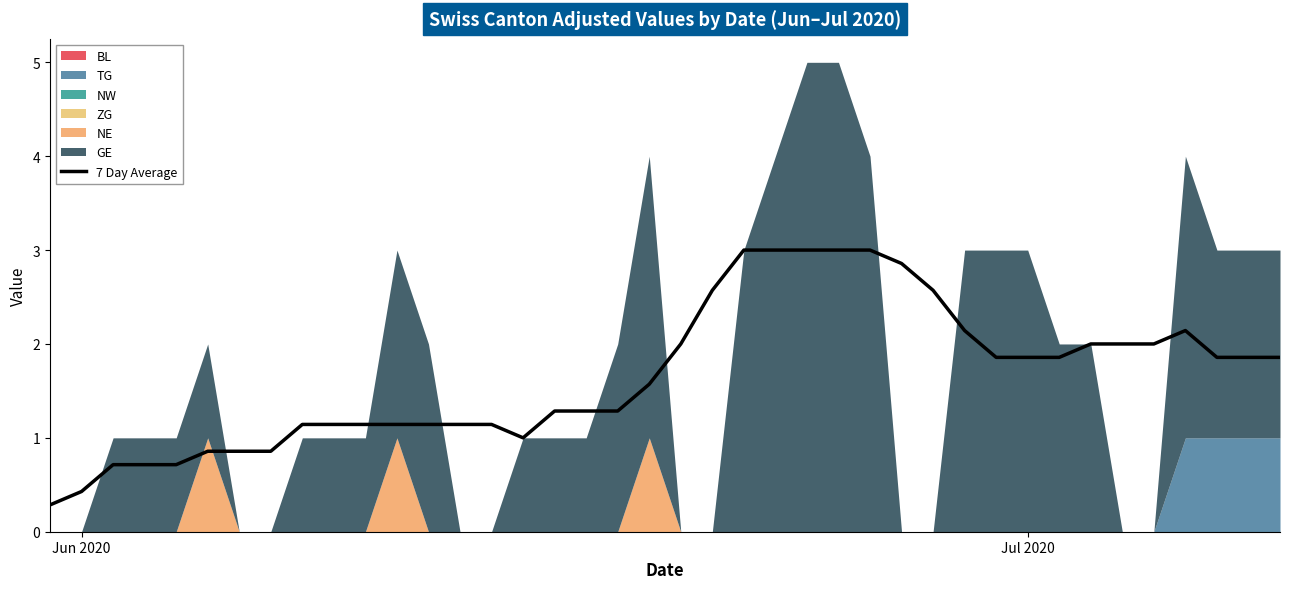

How many values exceed 1?

31